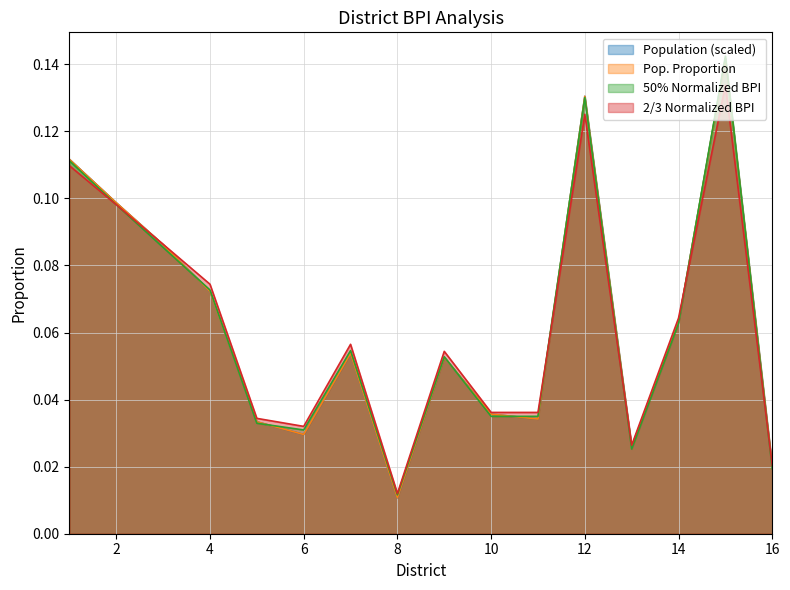

Does the chart have visible grid lines?

Yes